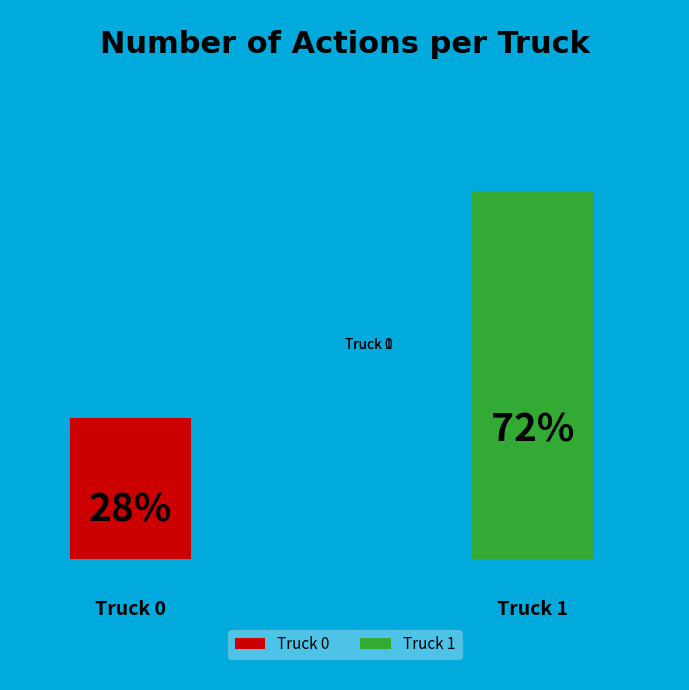

Rank the categories by value from lowest to highest.

Truck 0, Truck 1